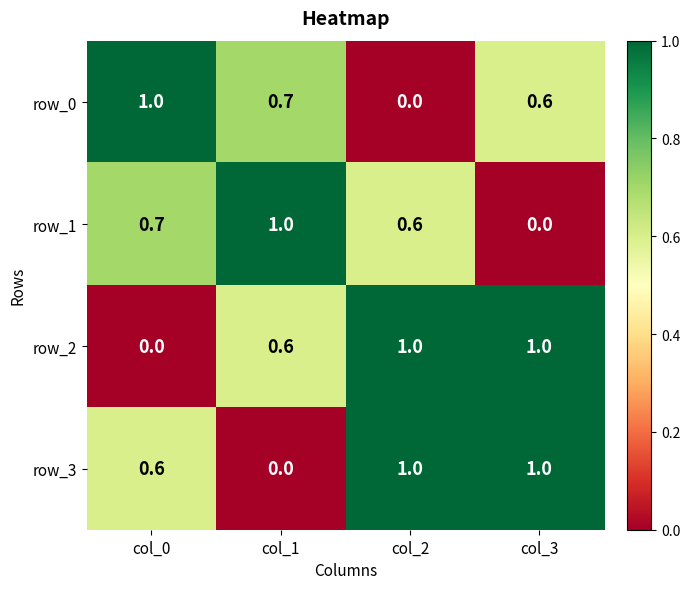

Which category has the lowest value in the row_1 series?

col_3